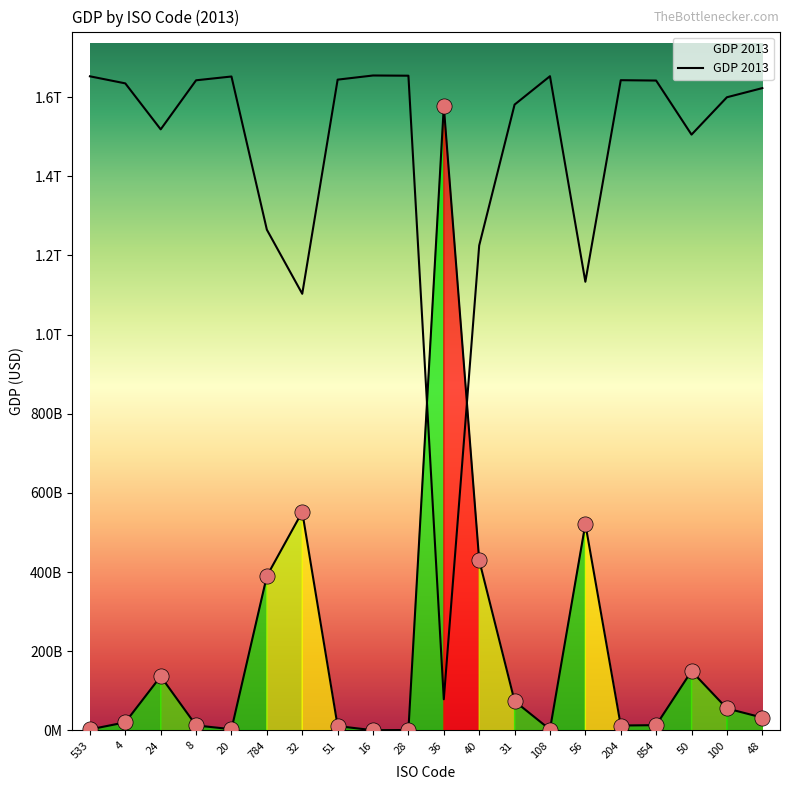

Approximately how many times larger is the value at 8 compared to 24?

0.1